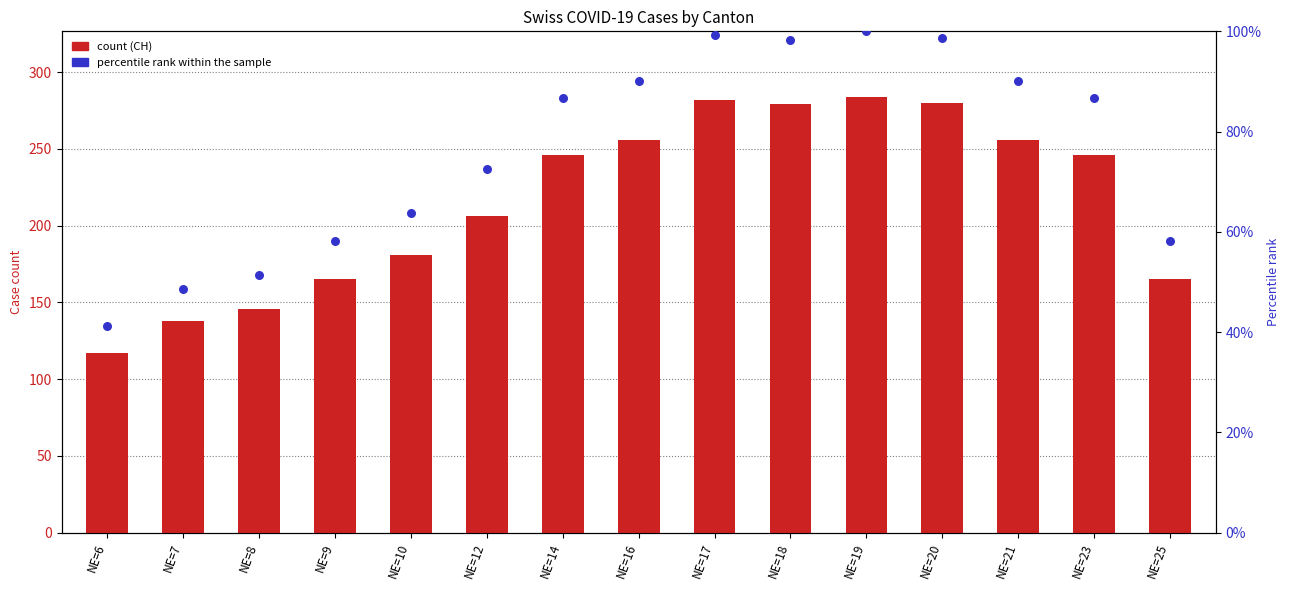

What is the total value across all series at NE=16?

346.1